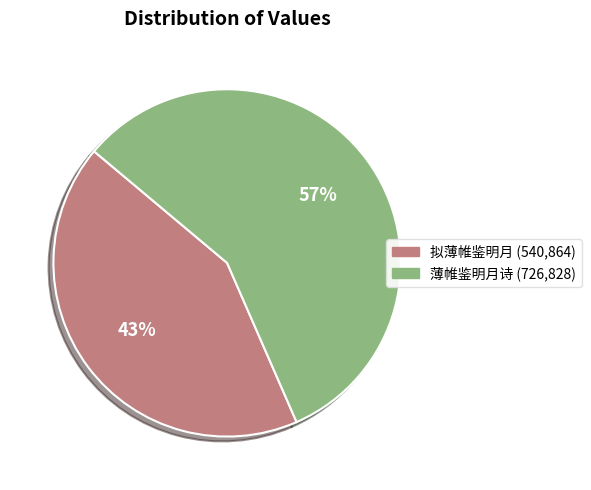

Is there a majority slice in this chart?

Yes